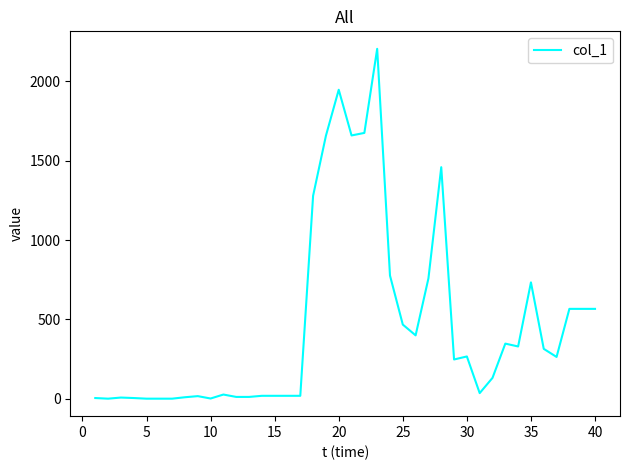

How many lines are shown in the chart?

1